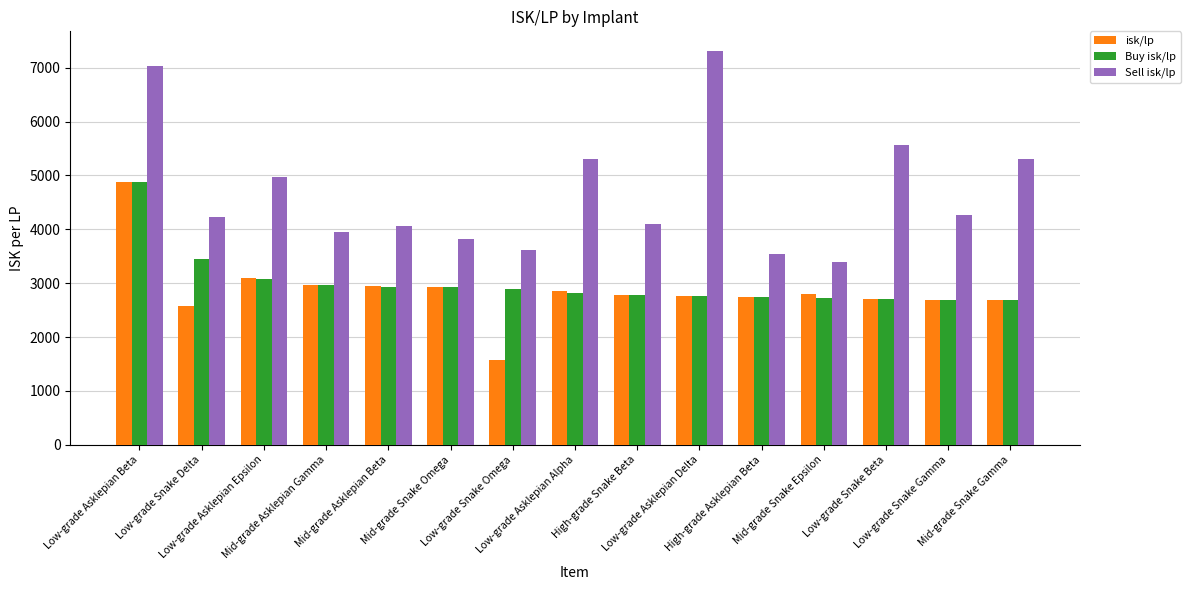

Which series has the largest total across all categories?

Sell isk/lp